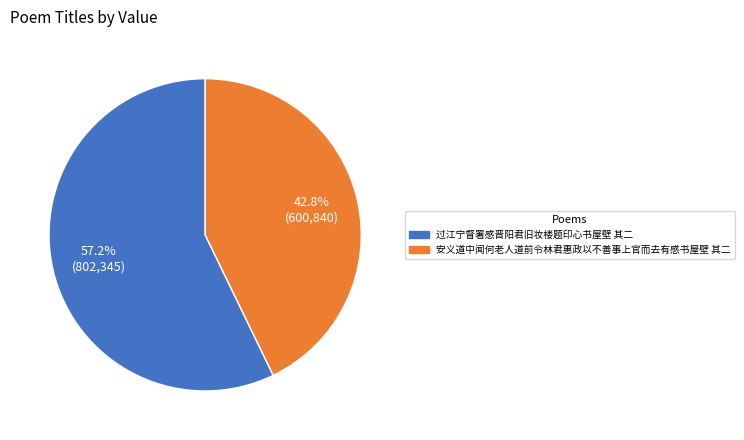

How many segments does this pie chart have?

2